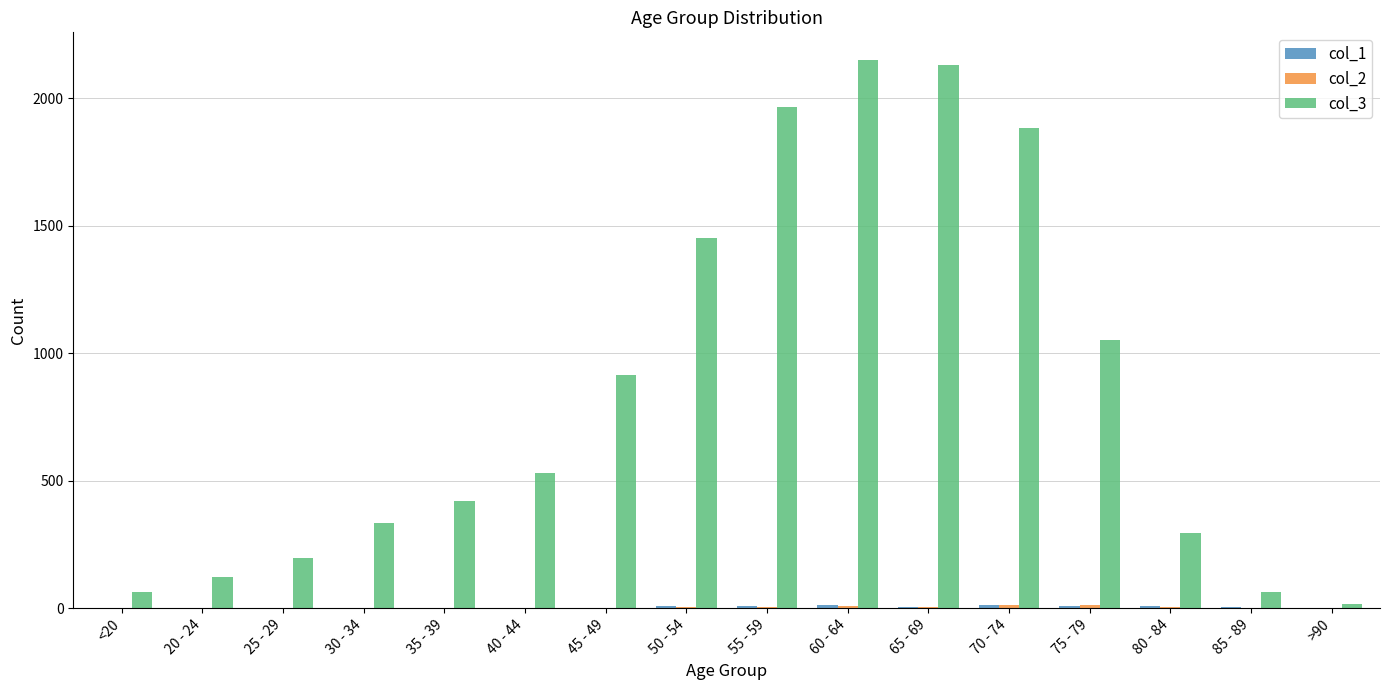

The col_3 series shows 379 at 70 - 74. True or false?

False